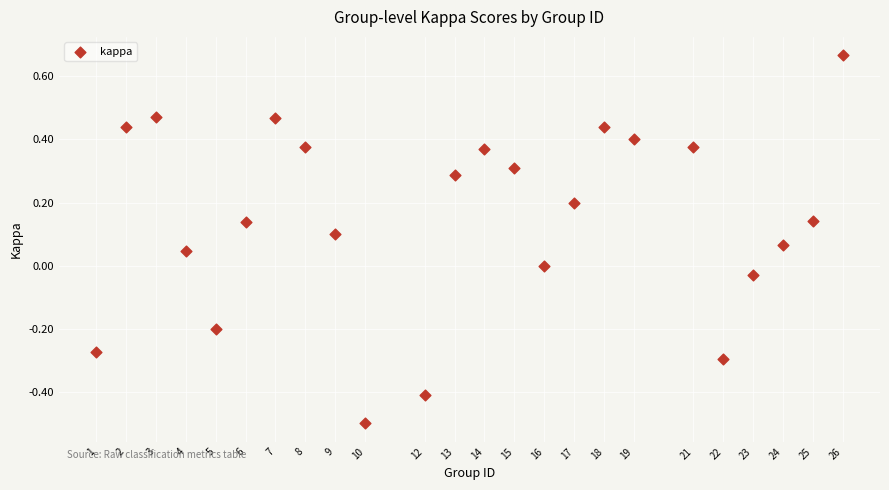

What is the range of Y values (max minus min)?

1.2